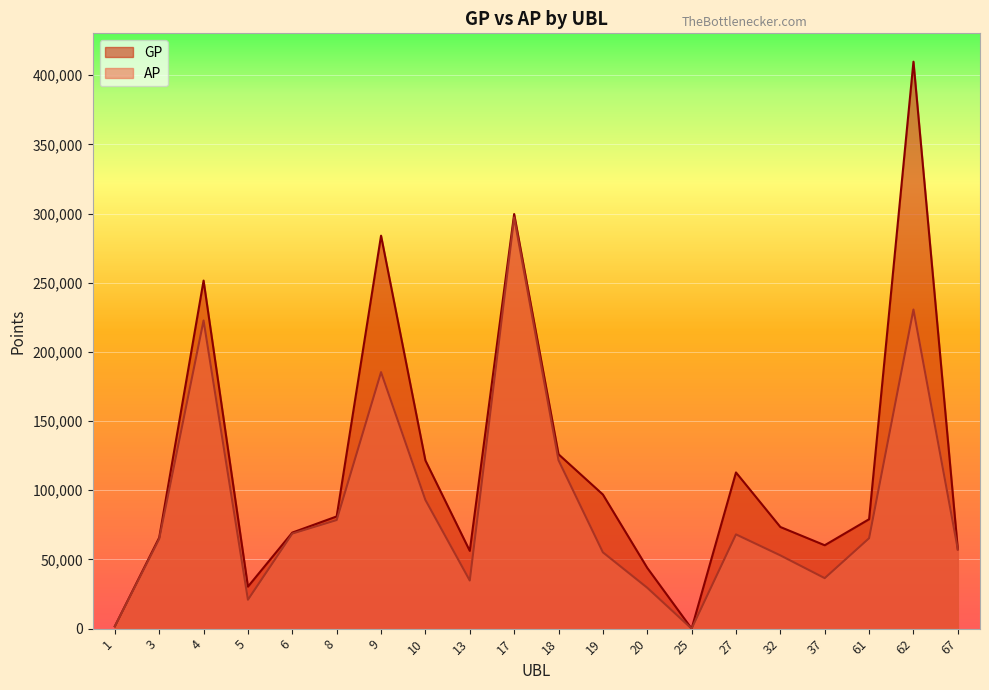

The value of GP at 6 is 69405. True or false?

True